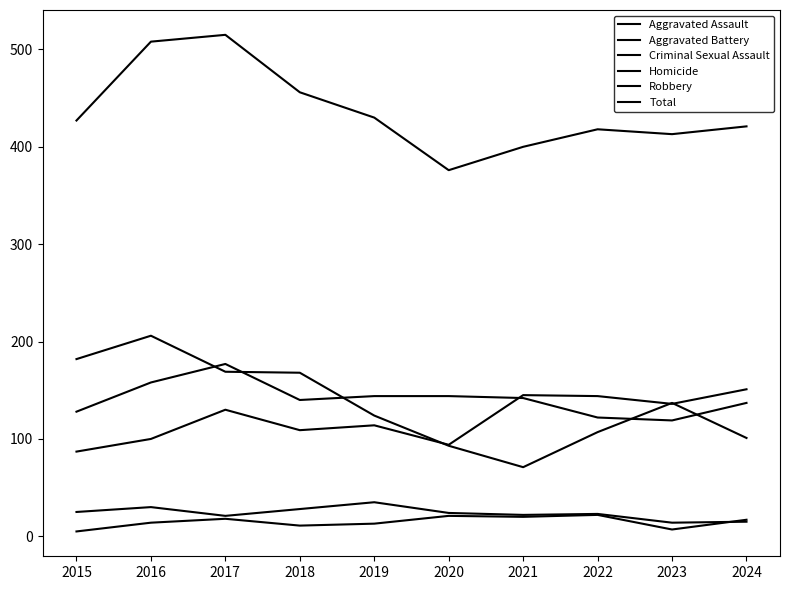

Reading right to left, what are all the values shown in this chart?

Aggravated Assault: 2024=151	2023=136	2022=144	2021=145	2020=94	2019=114	2018=109	2017=130	2016=100	2015=87
Aggravated Battery: 2024=137	2023=119	2022=122	2021=142	2020=144	2019=144	2018=140	2017=177	2016=158	2015=128
Criminal Sexual Assault: 2024=15	2023=14	2022=23	2021=22	2020=24	2019=35	2018=28	2017=21	2016=30	2015=25
Homicide: 2024=17	2023=7	2022=22	2021=20	2020=21	2019=13	2018=11	2017=18	2016=14	2015=5
Robbery: 2024=101	2023=137	2022=107	2021=71	2020=93	2019=124	2018=168	2017=169	2016=206	2015=182
Total: 2024=421	2023=413	2022=418	2021=400	2020=376	2019=430	2018=456	2017=515	2016=508	2015=427